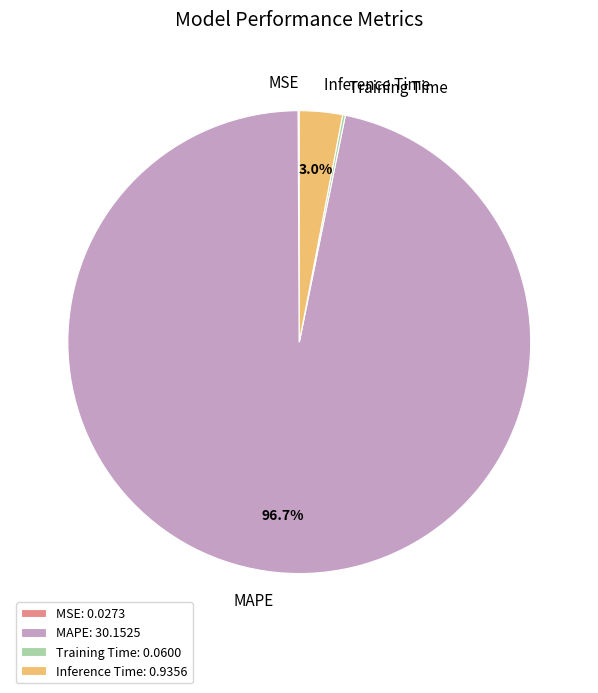

How much of the chart is everything except MAPE?

3.3%